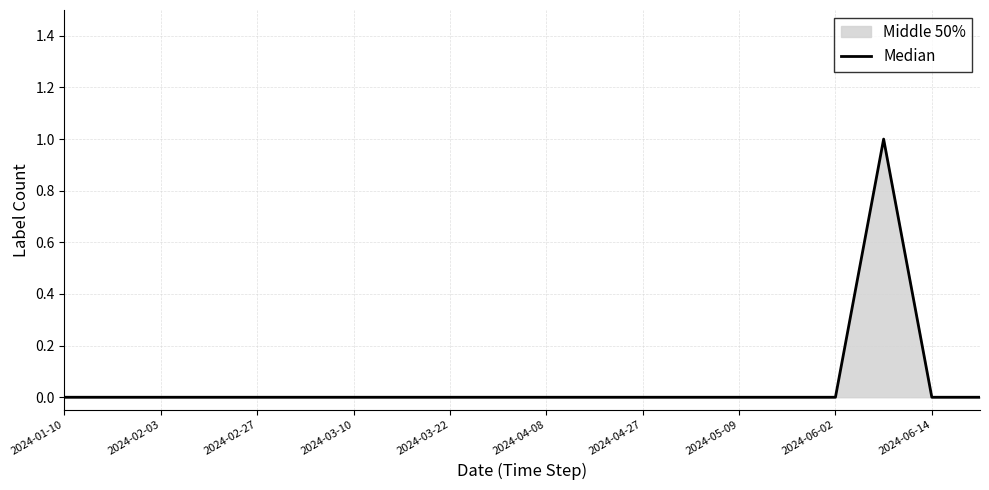

The value at 2024-01-10 is -1. True or false?

False